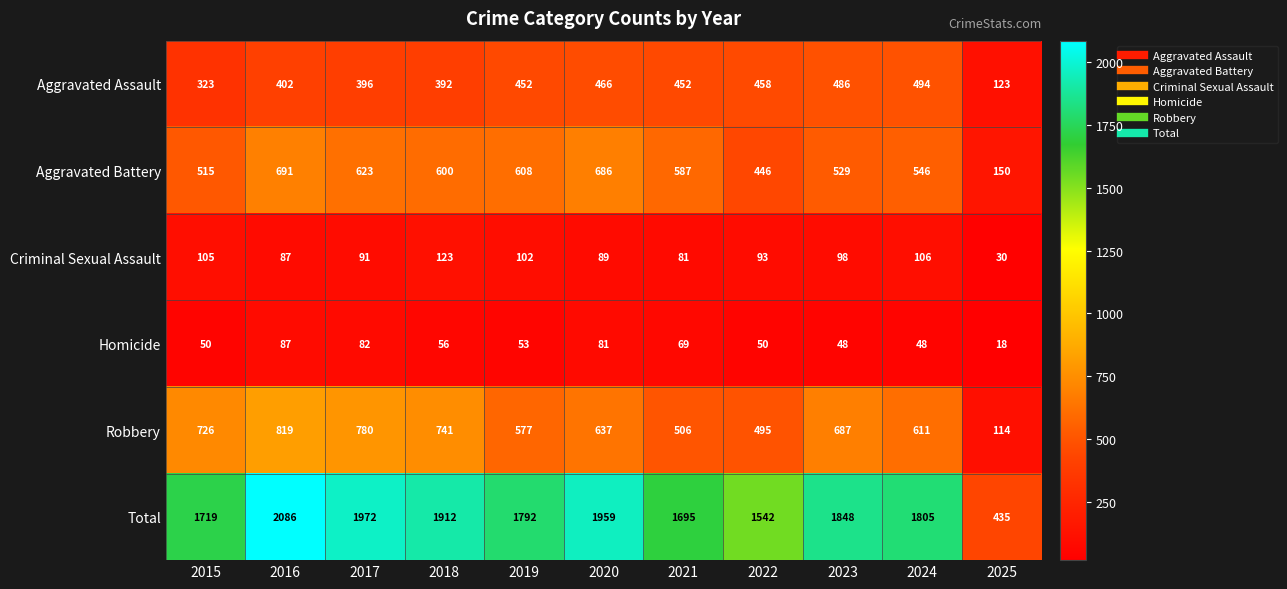

At 2022, list the series in order from largest to smallest.

Total, Robbery, Aggravated Assault, Aggravated Battery, Criminal Sexual Assault, Homicide